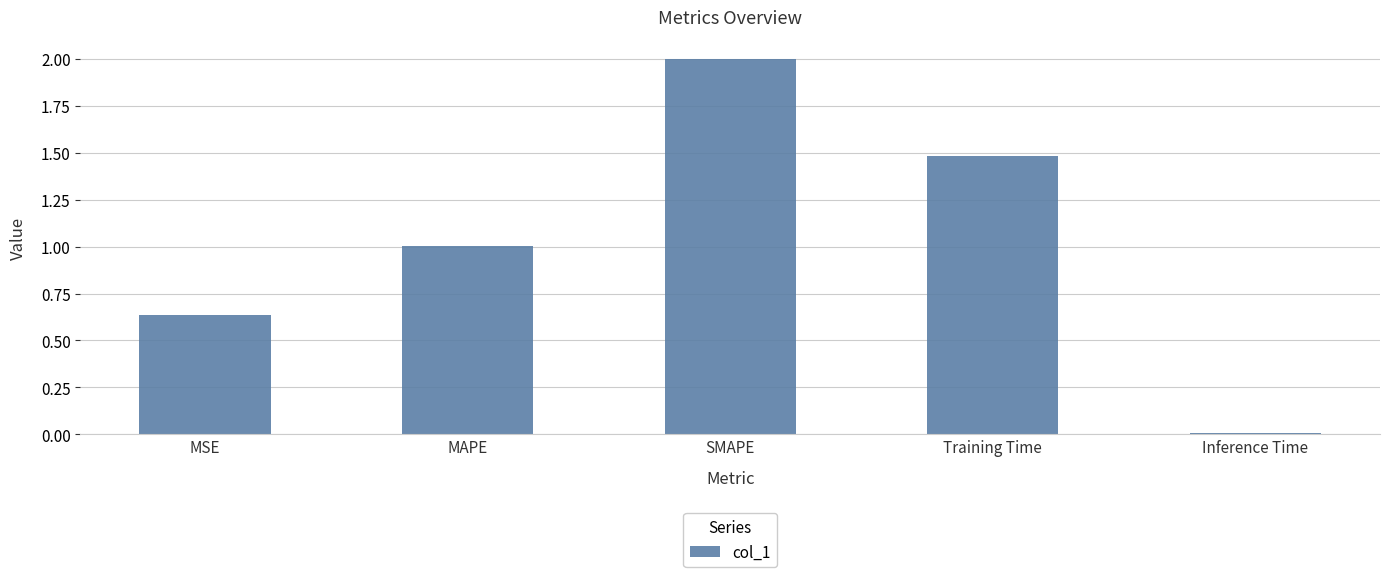

What is the value of the 2nd bar from the left?

1.0